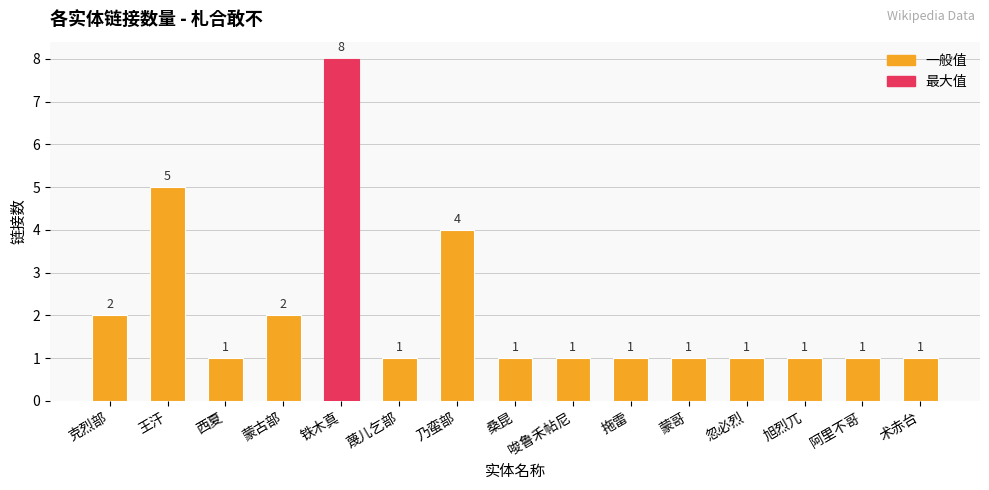

What is the value of the 5th bar from the left?

8